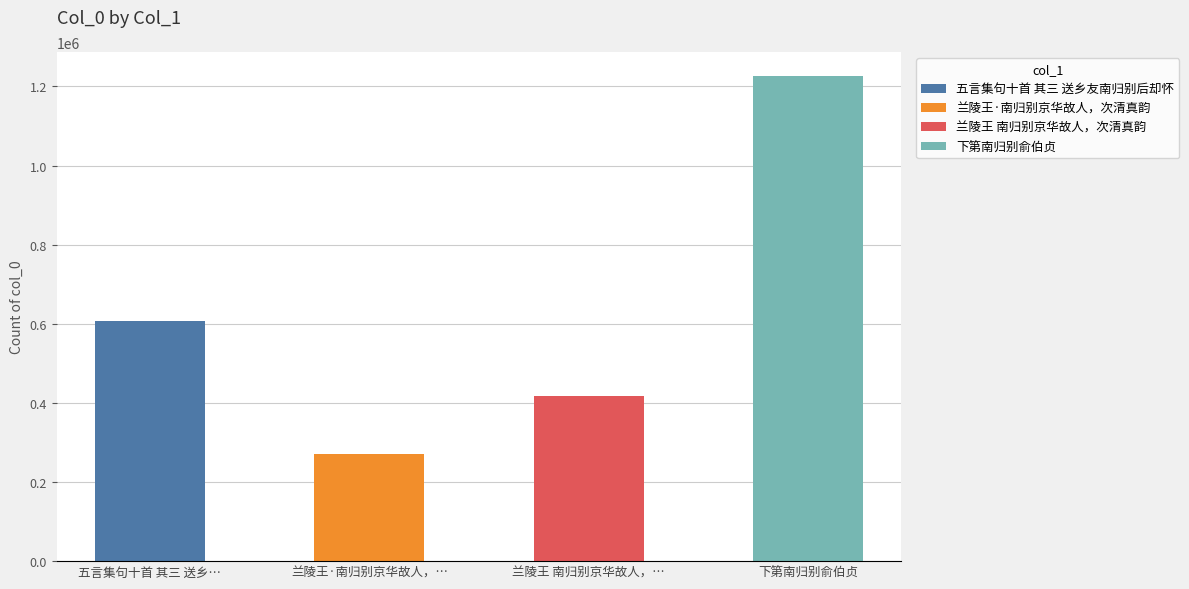

Reading right to left, what are all the values shown in this chart?

1225516	416260	271344	607228